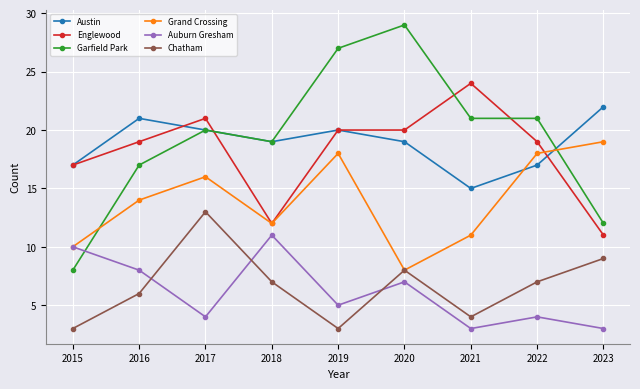

What are all the series names shown in the legend?

Austin, Englewood, Garfield Park, Grand Crossing, Auburn Gresham, Chatham